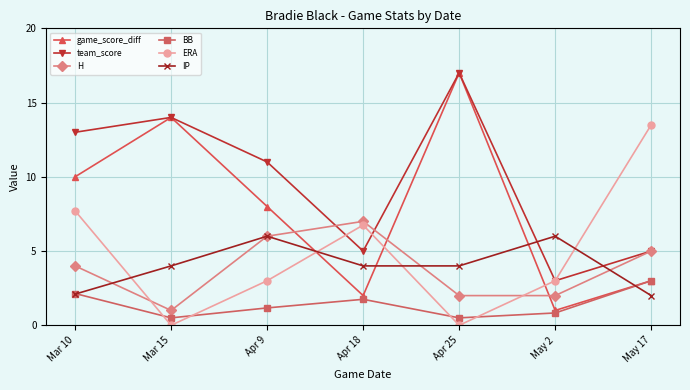

What are all the series names shown in the legend?

game_score_diff, team_score, H, BB, ERA, IP